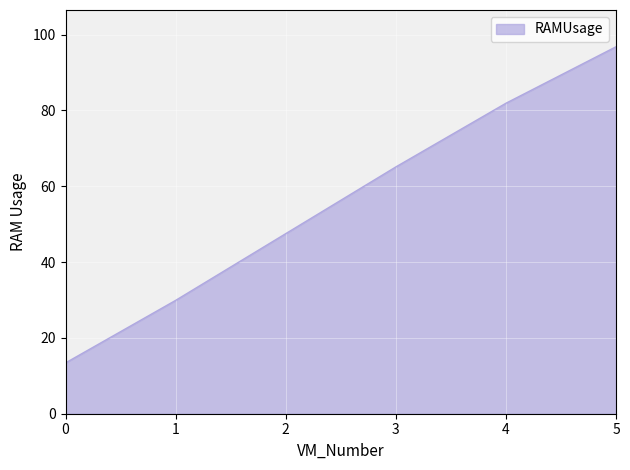

What is the sum of the values at 2 and 3?

112.6